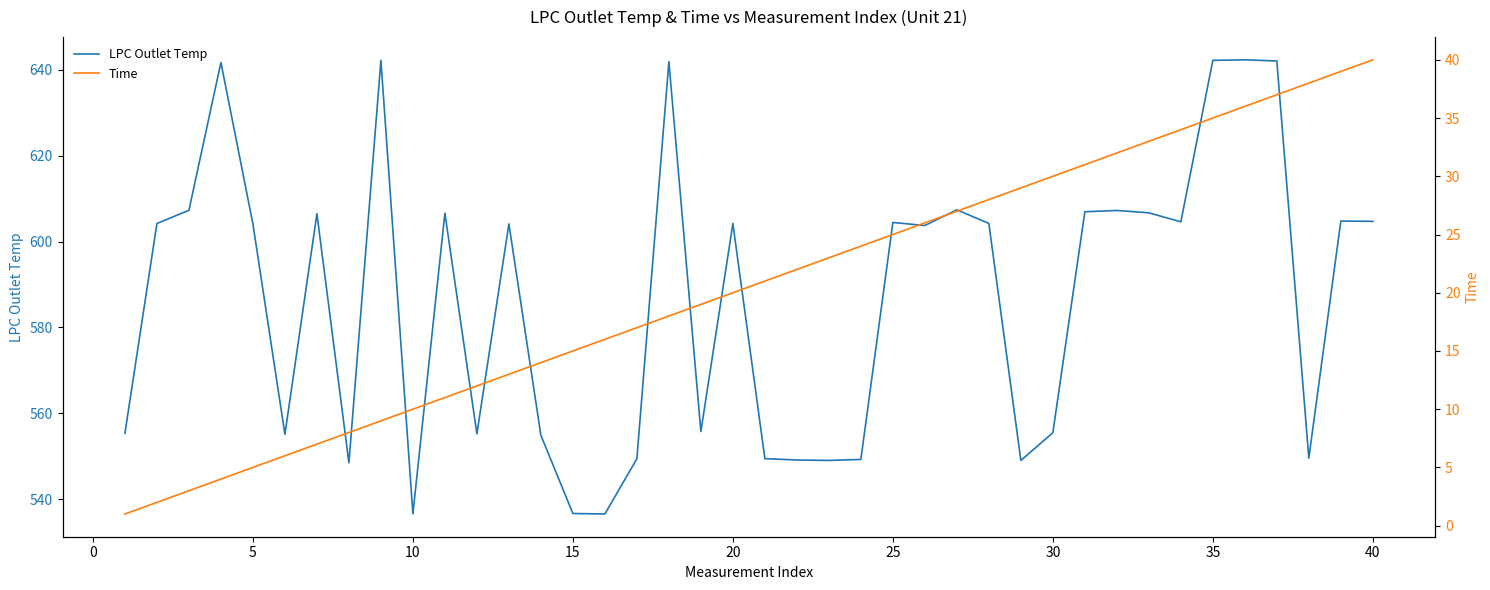

What is the minimum value for LPC Outlet Temp?

536.5